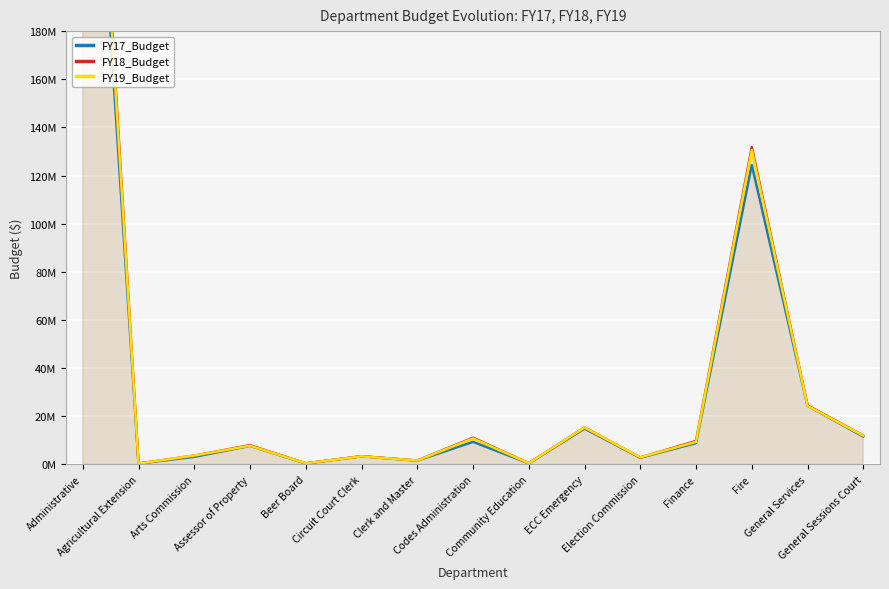

How many data points in FY19_Budget are above 7759600?

7